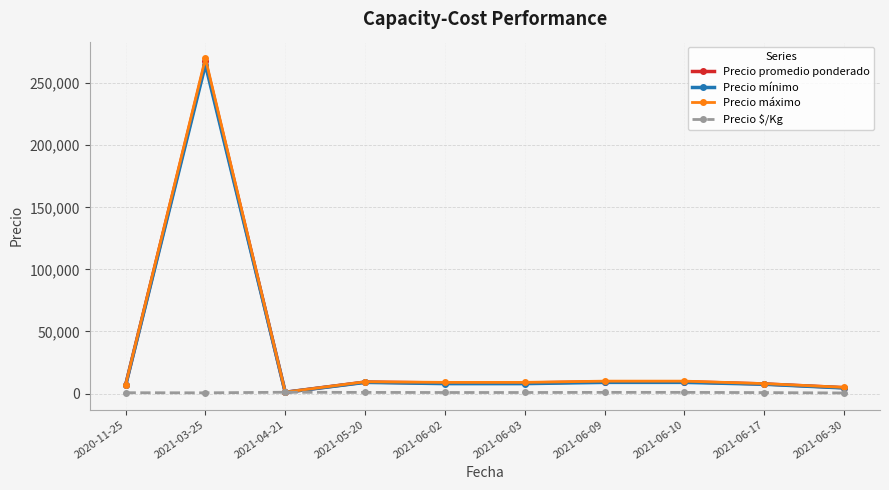

Which has a higher value, 2021-06-30 or 2021-05-20?

2021-05-20